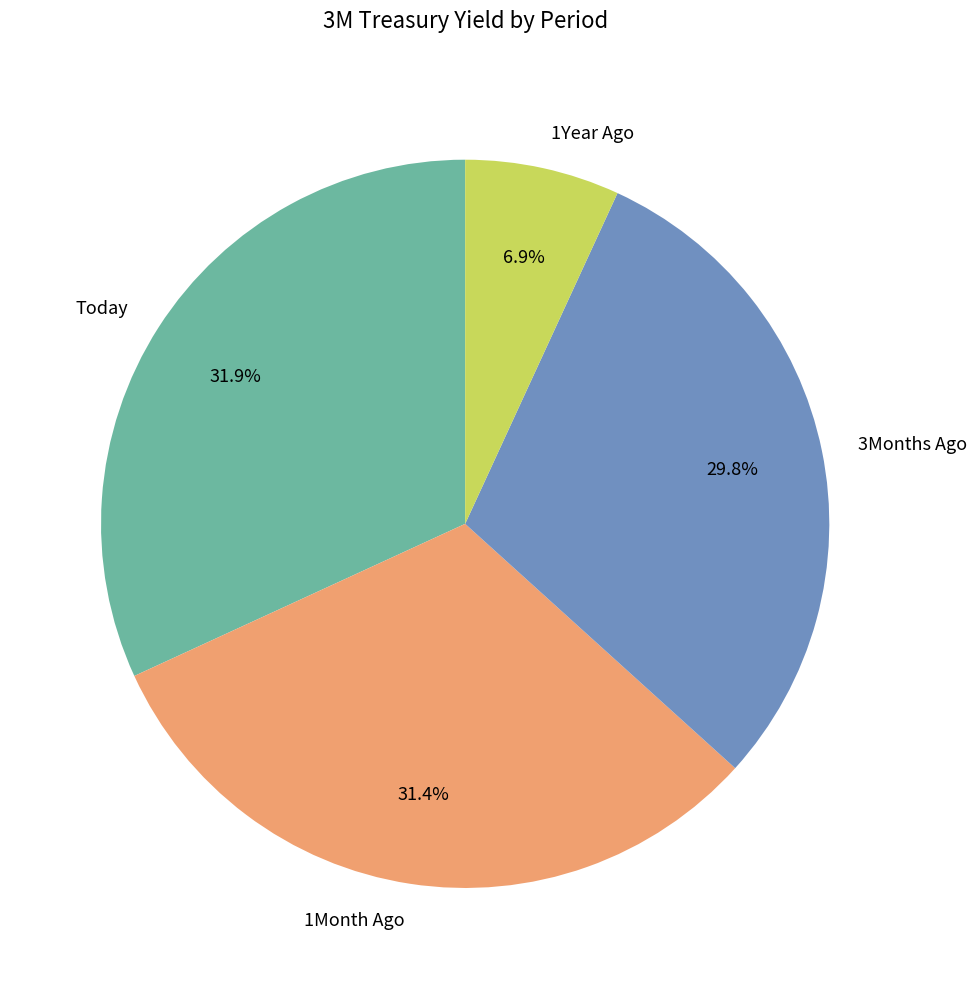

What is the smallest slice in the pie chart?

1Year Ago